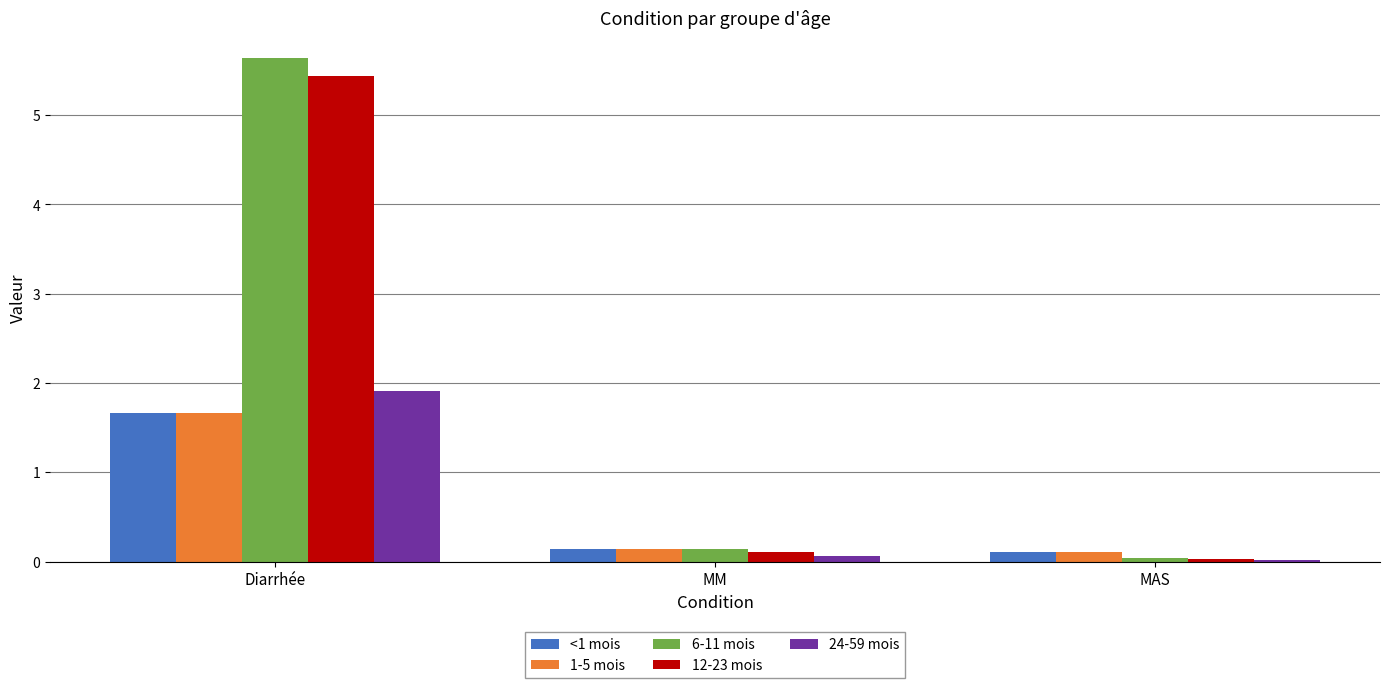

How many series are shown in this chart?

5